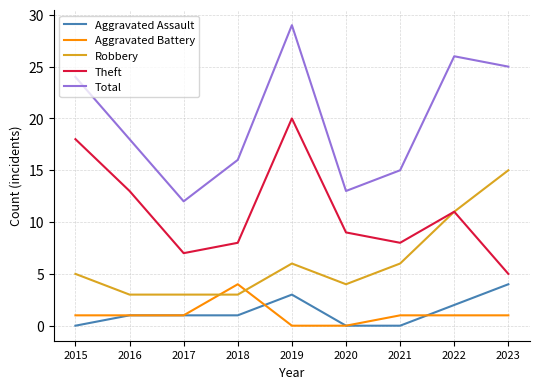

Reading right to left, what are all the values shown in this chart?

Aggravated Assault: 2023=4	2022=2	2021=0	2020=0	2019=3	2018=1	2017=1	2016=1	2015=0
Aggravated Battery: 2023=1	2022=1	2021=1	2020=0	2019=0	2018=4	2017=1	2016=1	2015=1
Robbery: 2023=15	2022=11	2021=6	2020=4	2019=6	2018=3	2017=3	2016=3	2015=5
Theft: 2023=5	2022=11	2021=8	2020=9	2019=20	2018=8	2017=7	2016=13	2015=18
Total: 2023=25	2022=26	2021=15	2020=13	2019=29	2018=16	2017=12	2016=18	2015=24